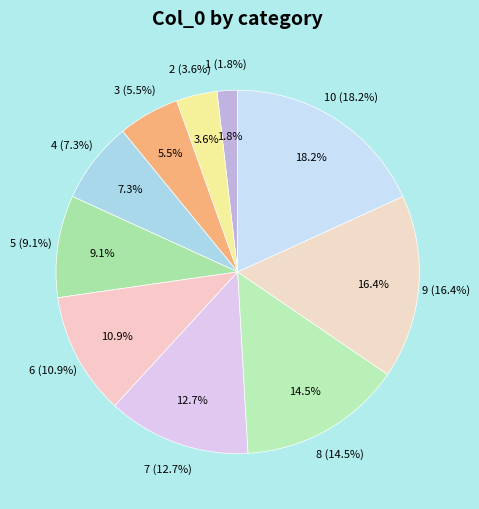

Is it true that 2 is 4% of the pie?

True